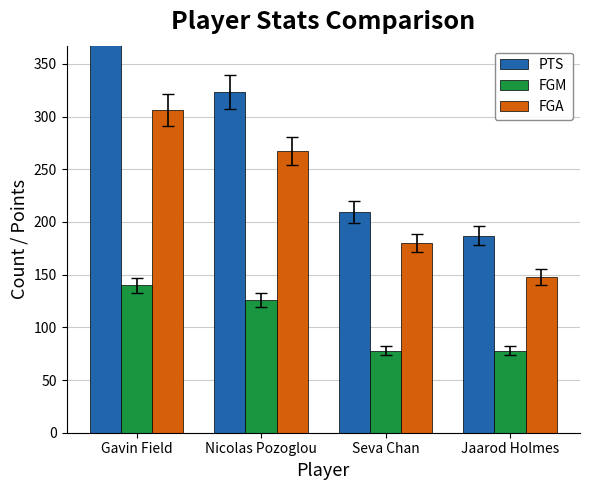

Reading left to right, list all the values displayed in this chart.

PTS: 392	323	209	187
FGM: 140	126	78	78
FGA: 306	267	180	148